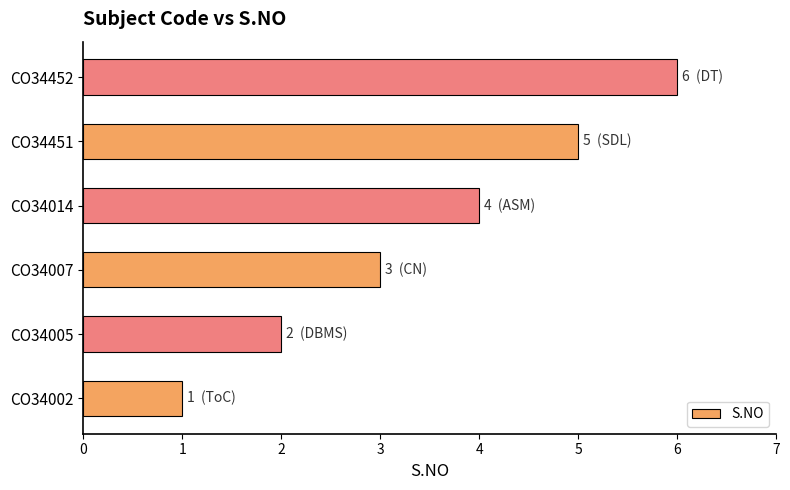

What is the change in value from CO34451 to CO34452?

+1